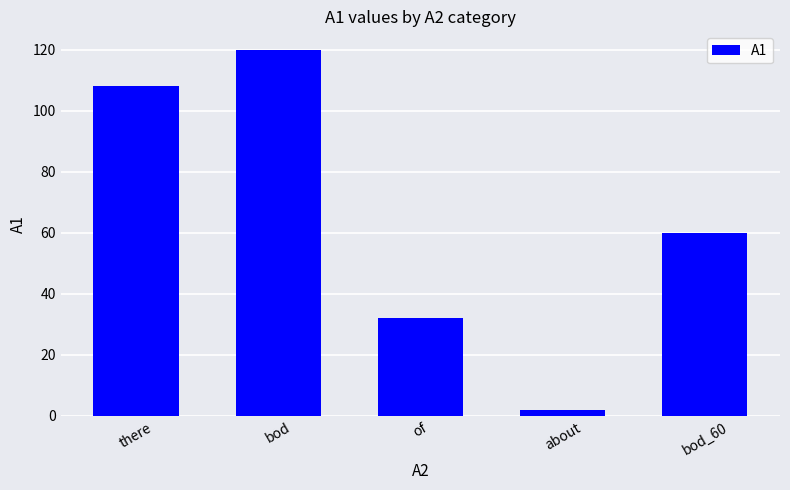

What is the sum of the values at there and about?

110